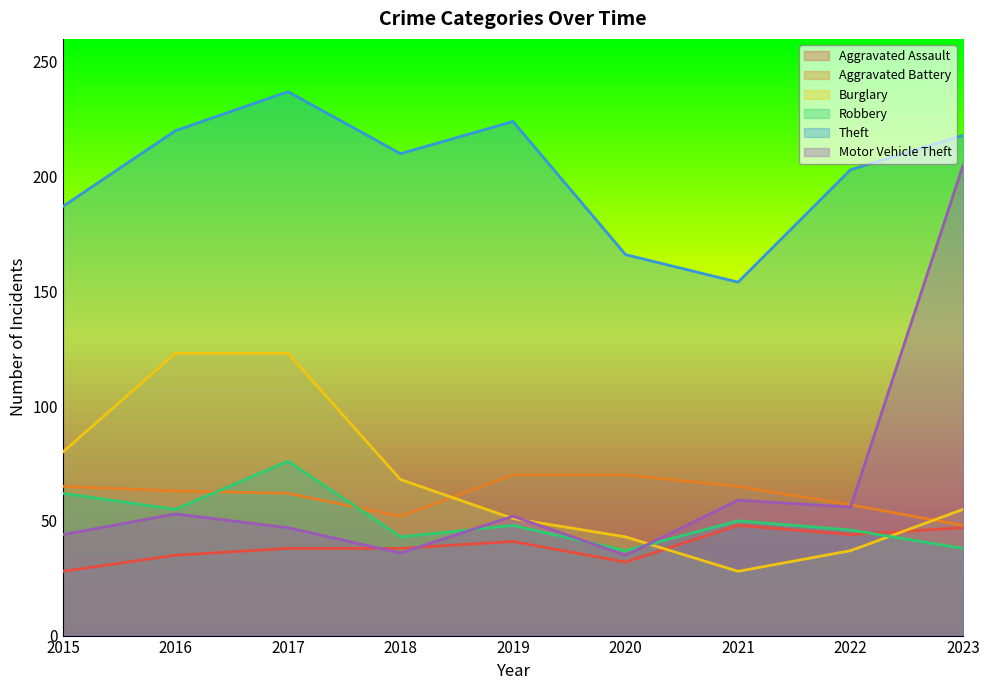

What is the difference between the maximum and minimum values in the Burglary series?

95